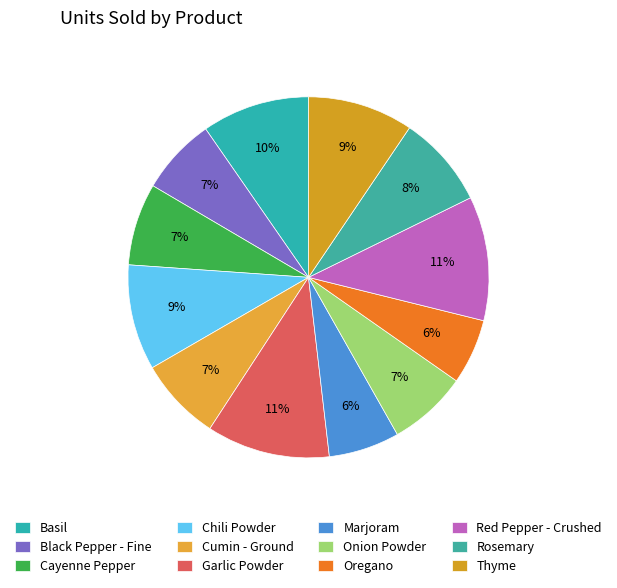

Between Marjoram and Onion Powder, which is larger?

Onion Powder